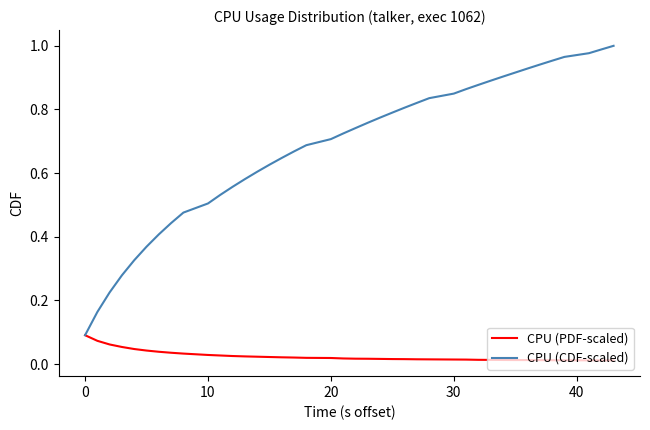

List the series in order of their peak value, lowest first.

CPU (PDF-scaled), CPU (CDF-scaled)